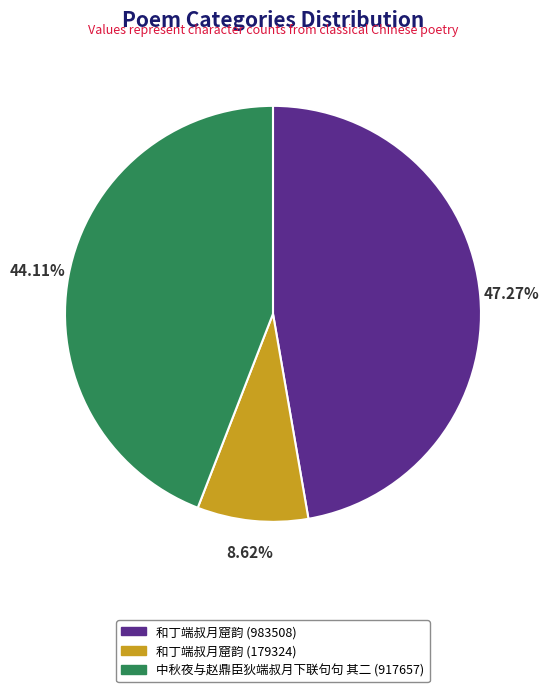

Which slice is the smallest?

和丁端叔月窟韵 (179324)